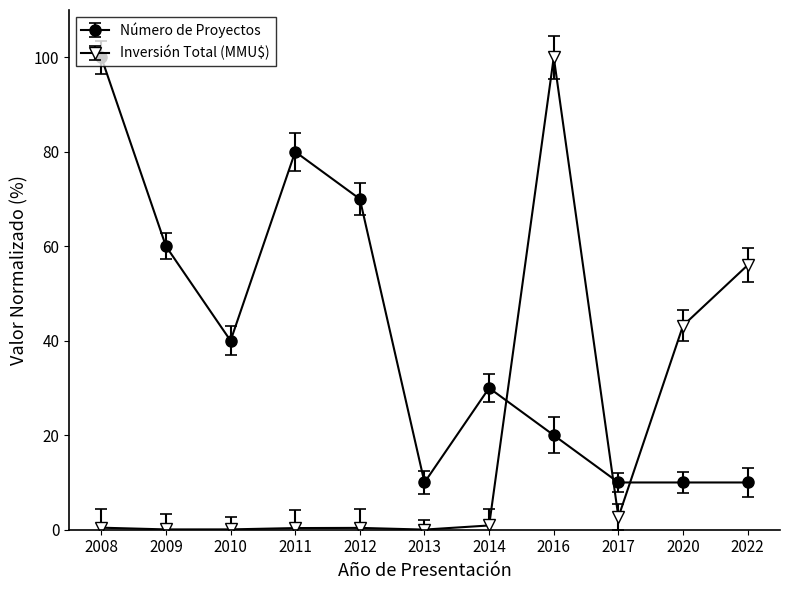

Which category has the highest value in the Número de Proyectos series?

2008